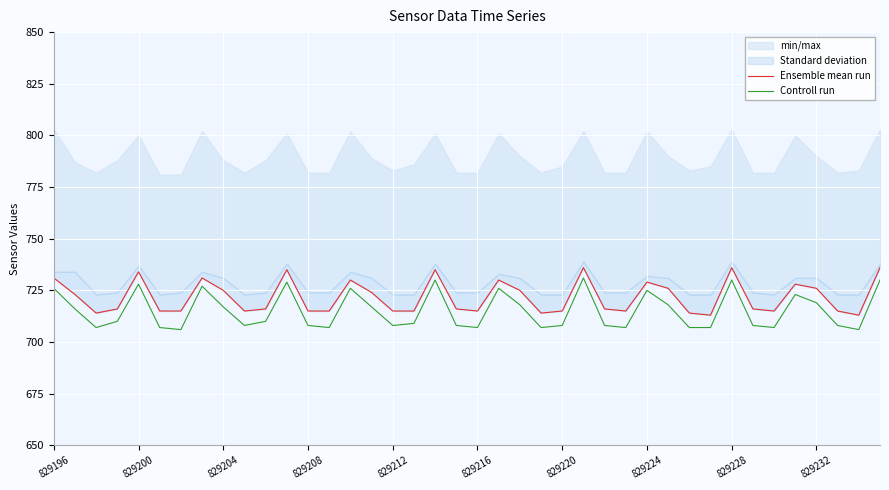

True or false: Controll run and Ensemble mean run intersect in this chart.

False